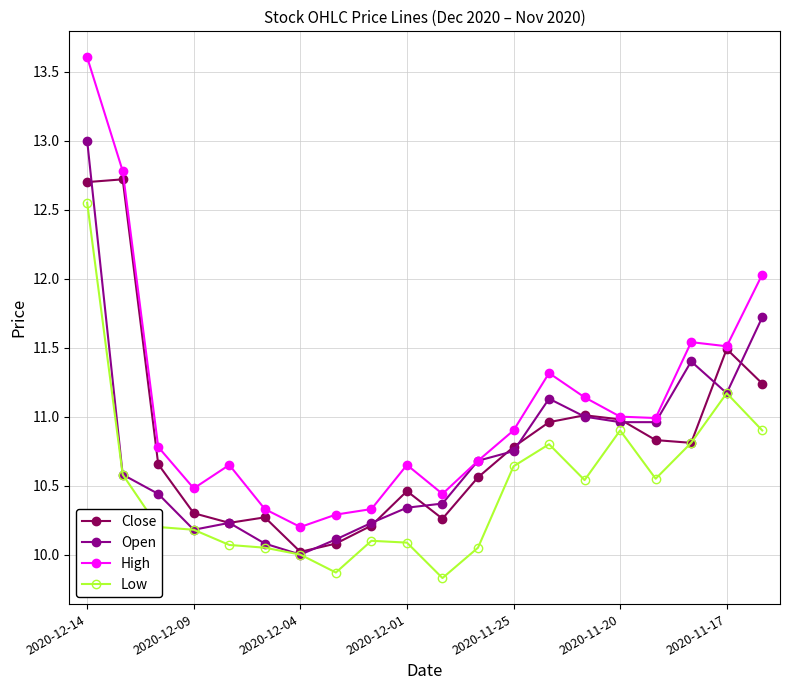

What is the maximum value shown in the chart?

13.6